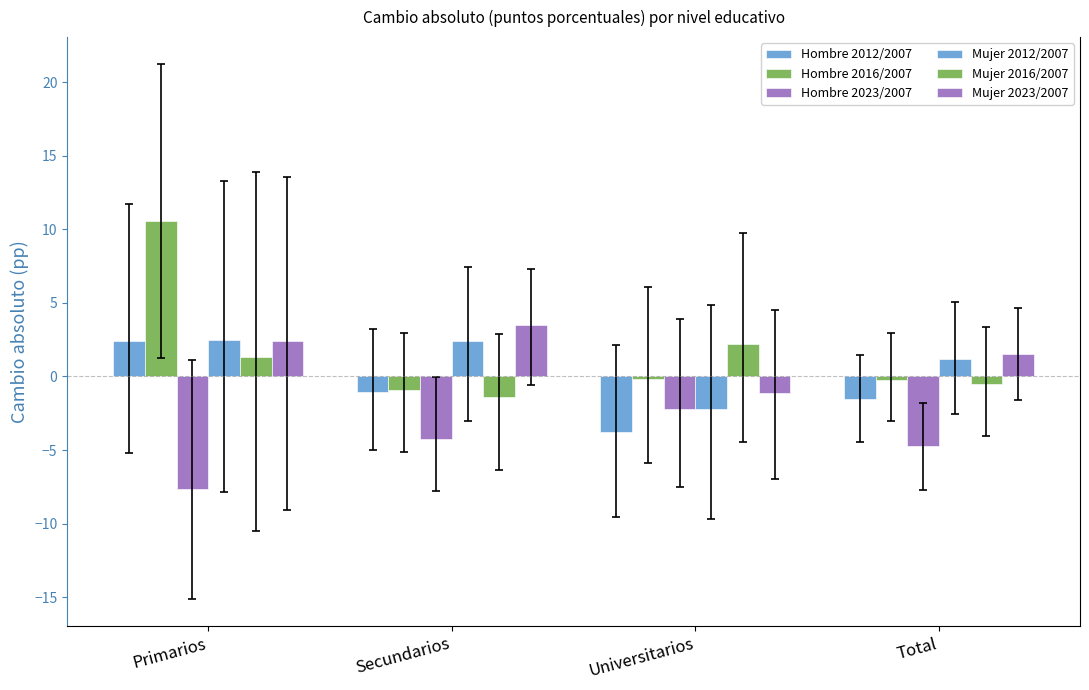

How many data points in Mujer 2012/2007 are less than 2?

2